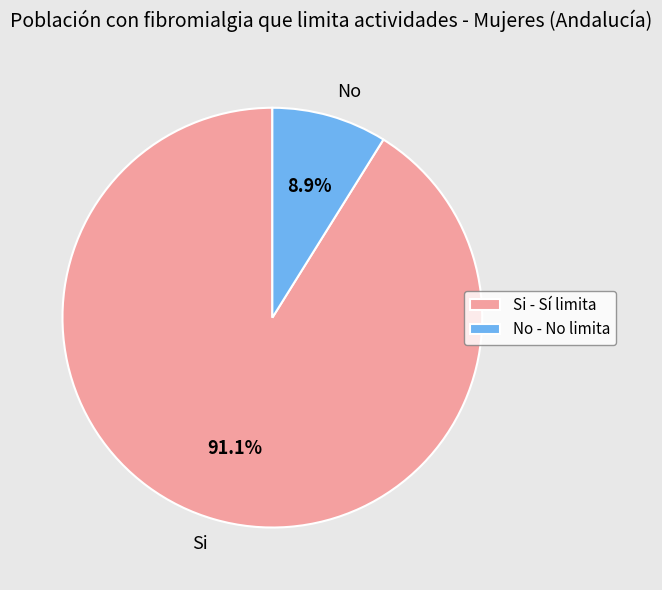

Is it true that Si is 91% of the pie?

True